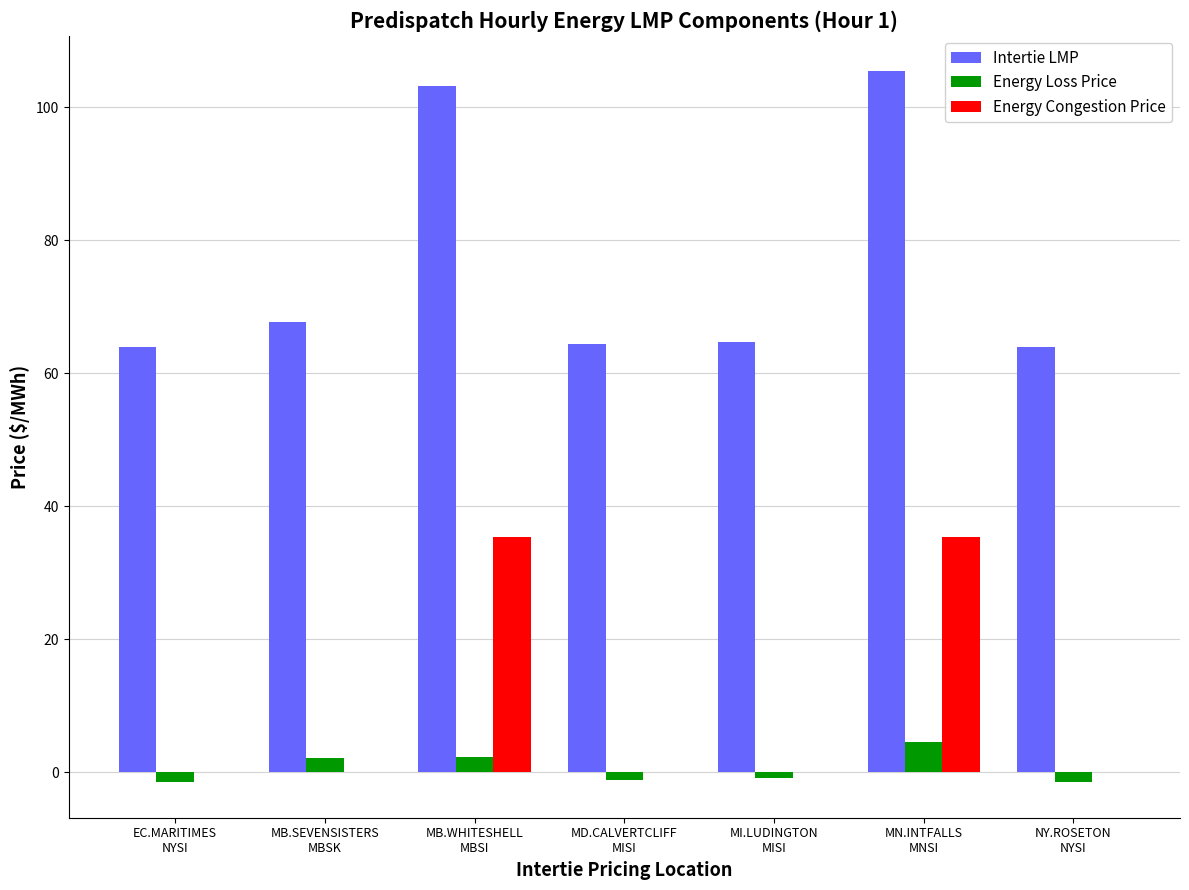

Are the bars horizontal?

No